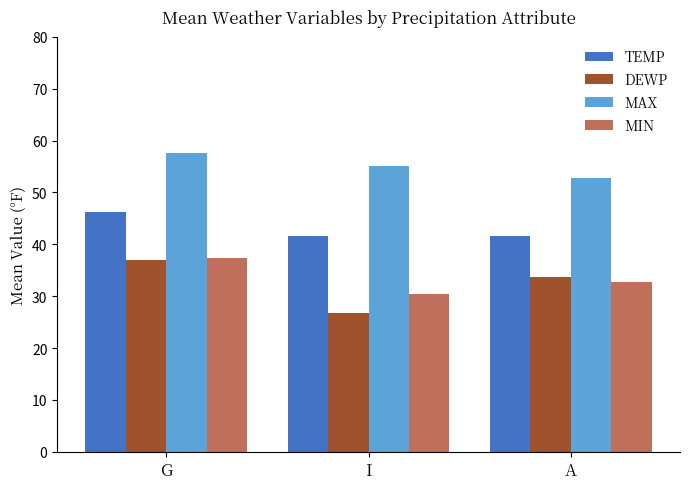

What is the average value of the MIN series?

33.5